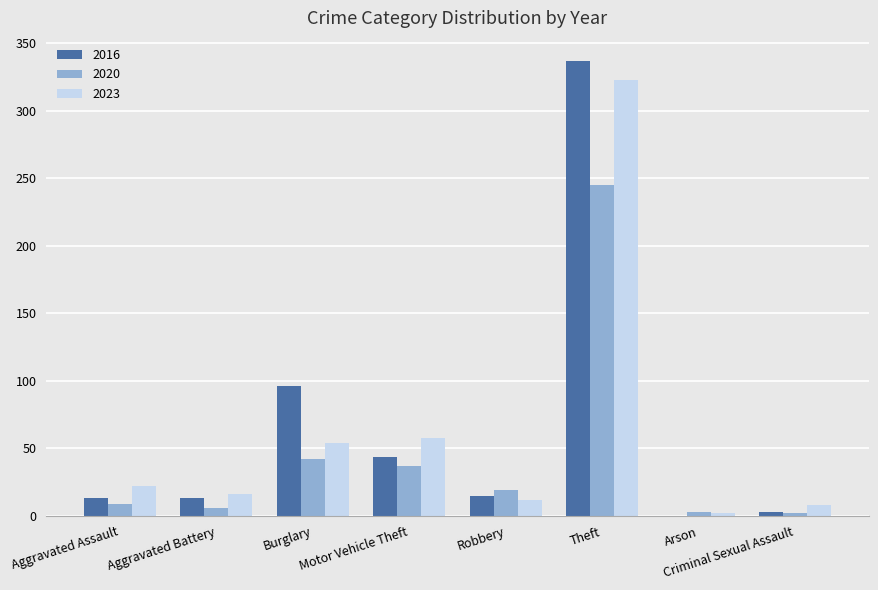

The 2016 series shows 44 at Motor Vehicle Theft. True or false?

True